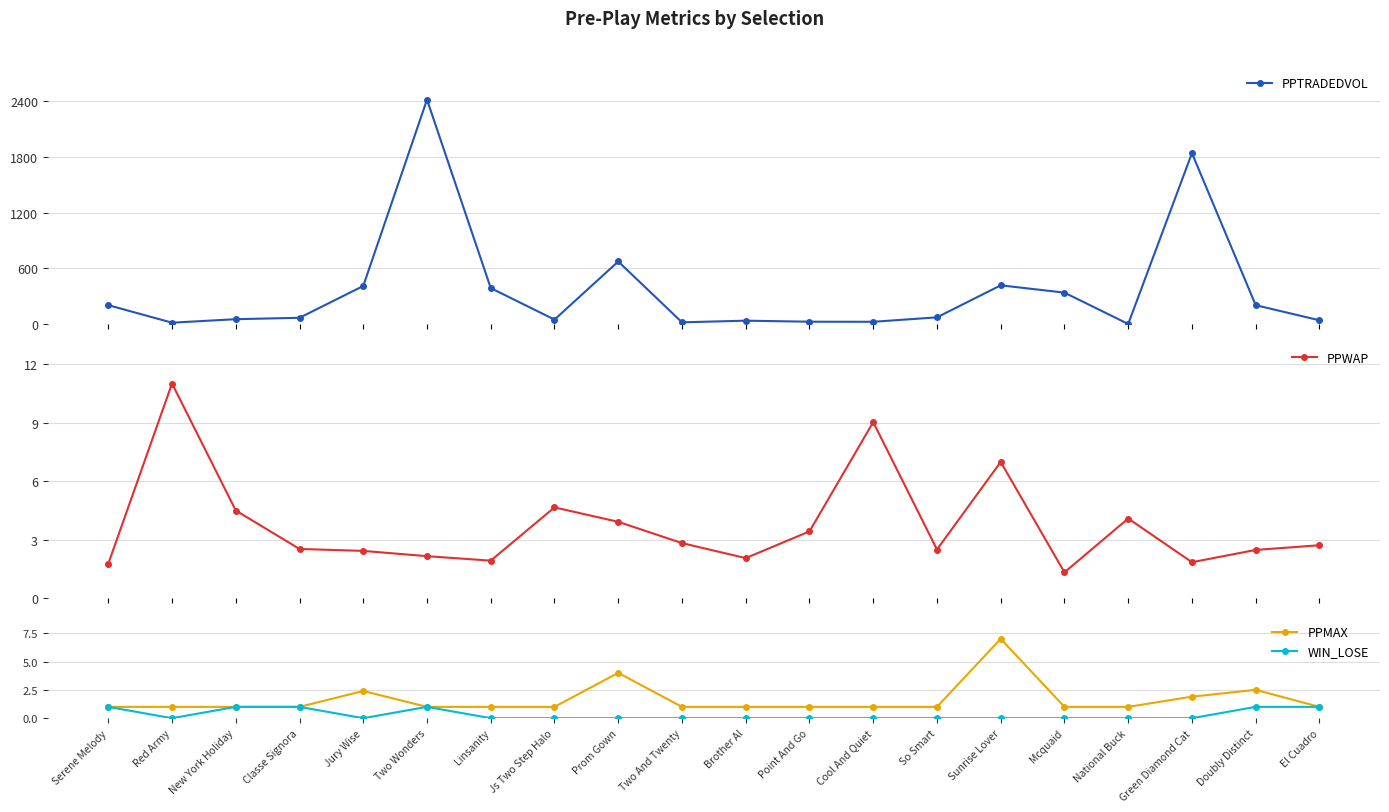

What is the value of the PPWAP point at the 17th from the left?

4.1